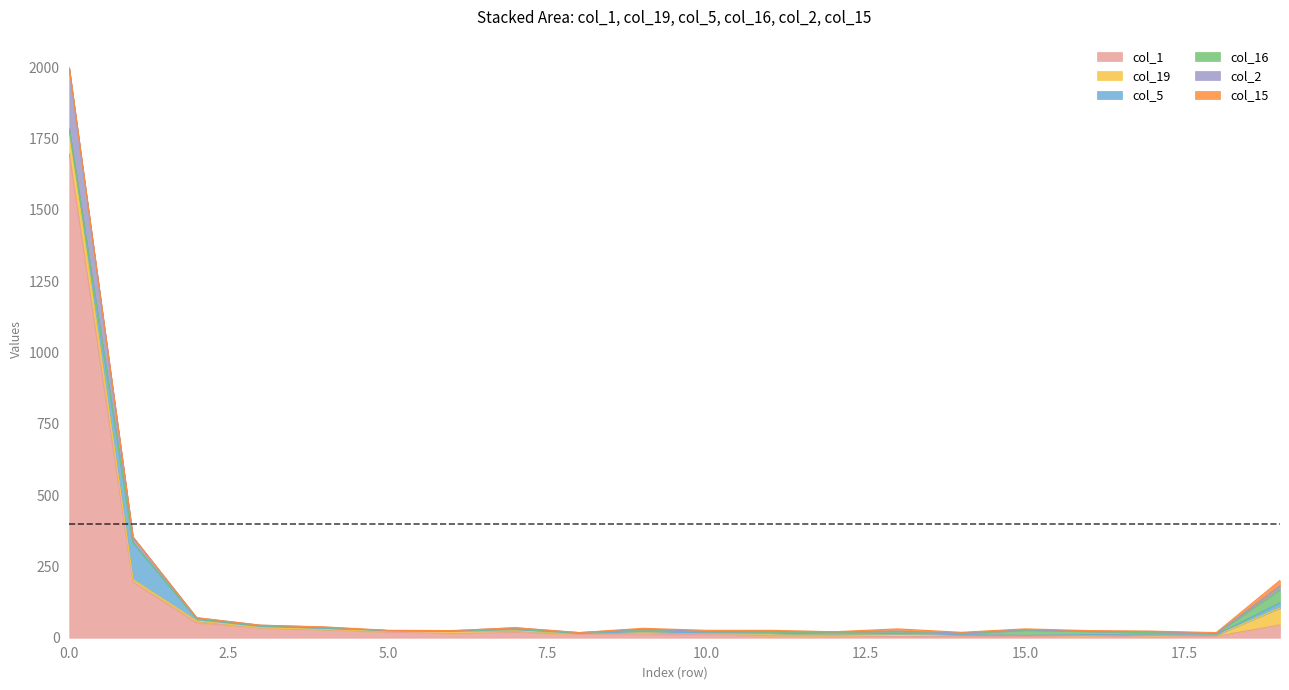

What is the sum of the col_19 values at 10 and 1?

13